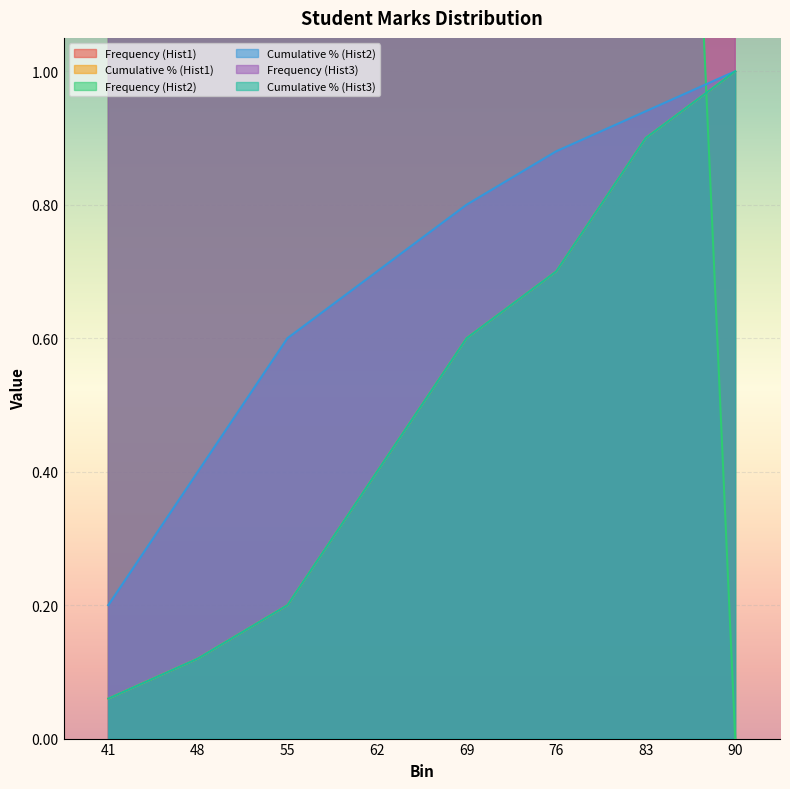

How many Frequency (Hist3) values are between 4 and 10?

6